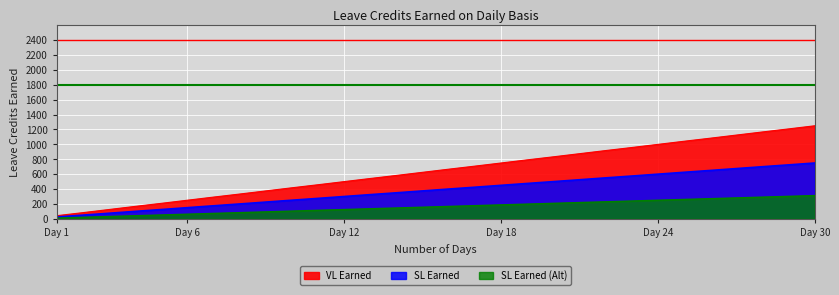

True or false: SL Earned (Alt) and SL Earned cross at least once.

False